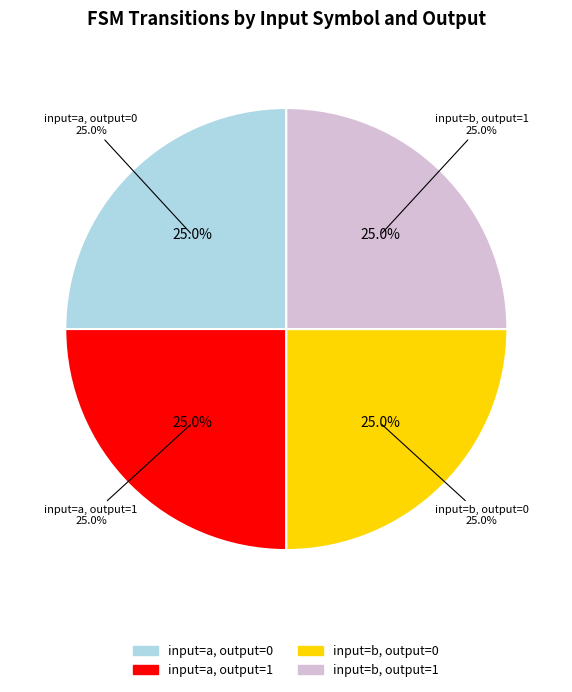

Rank the categories by value from lowest to highest.

input_symbol=a, output=0, input_symbol=b, output=0, input_symbol=b, output=1, input_symbol=a, output=1